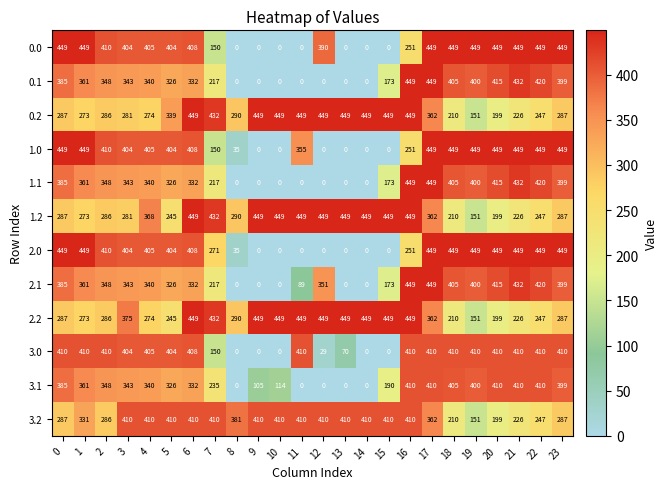

What is the spread (max minus min) of values at 20?

250